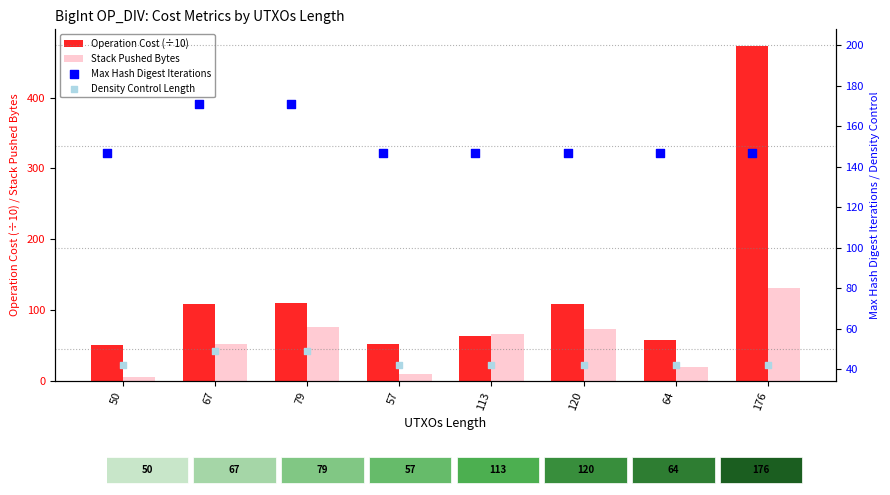

Which series has the largest total across all categories?

Max Hash Digest Iterations